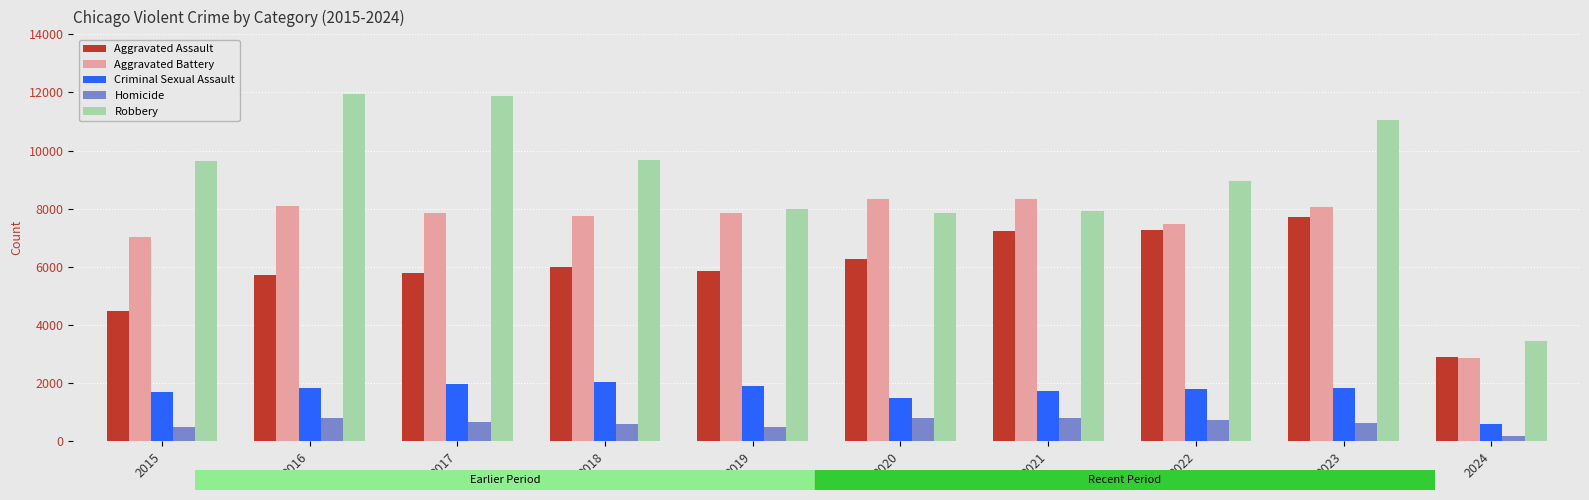

What is the sum of the Aggravated Assault values at 2020 and 2021?

13506